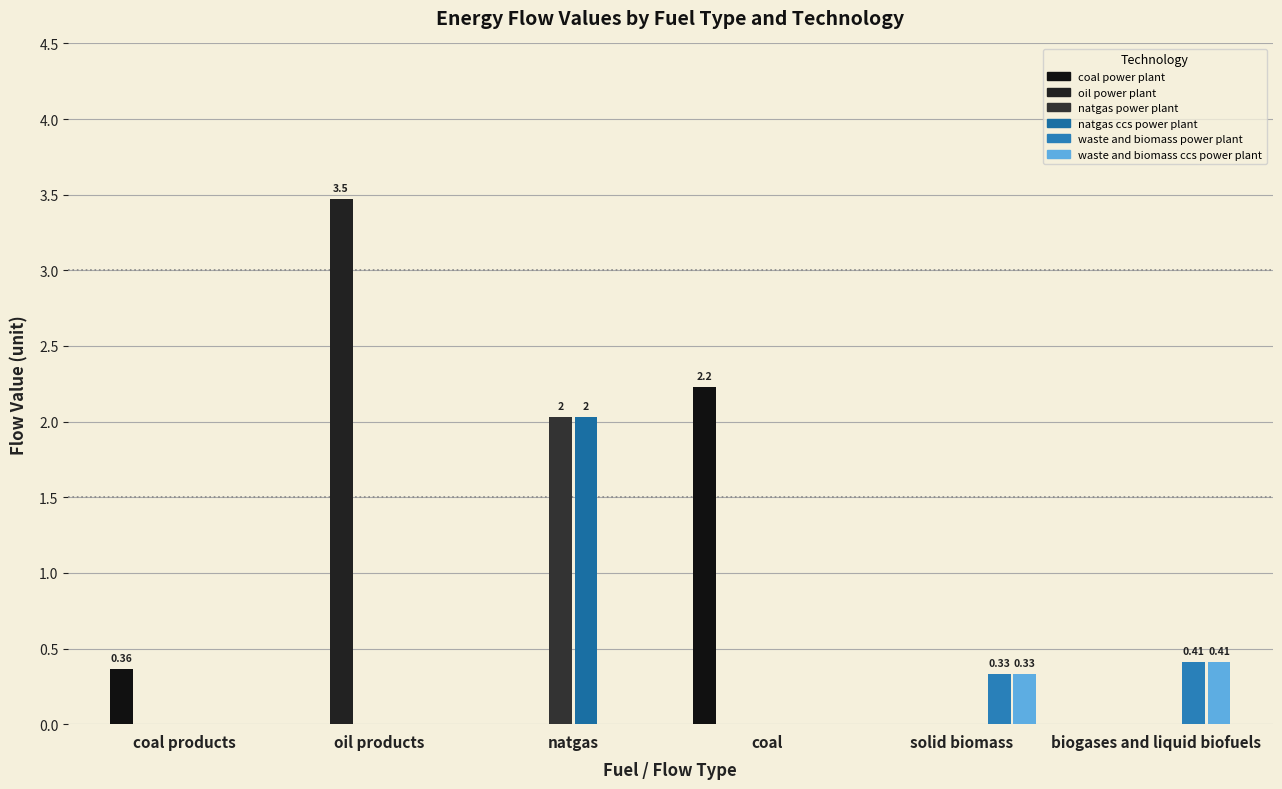

What is the spread (max minus min) of values at solid biomass?

0.3